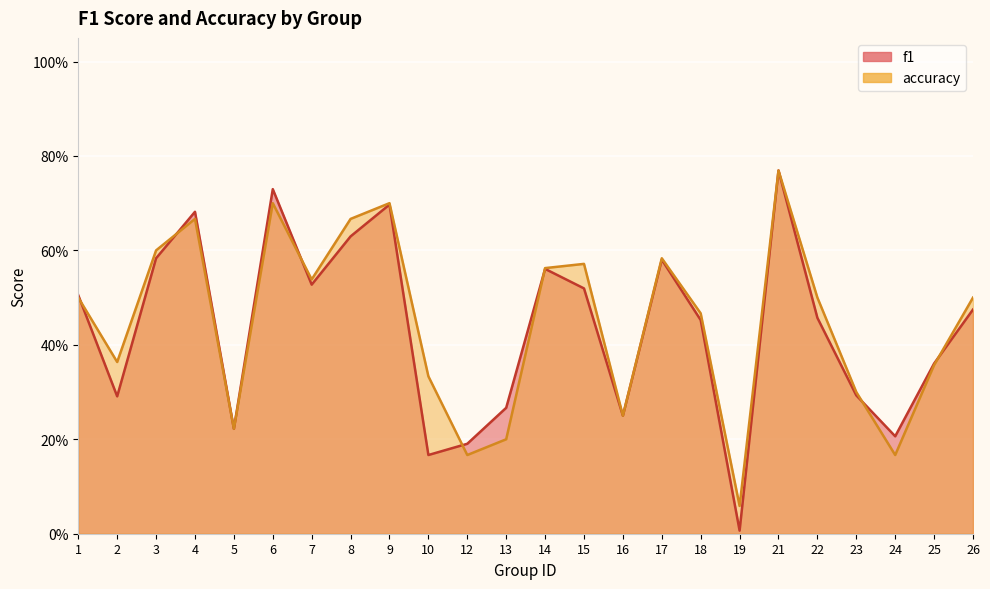

How many series are shown in this chart?

2